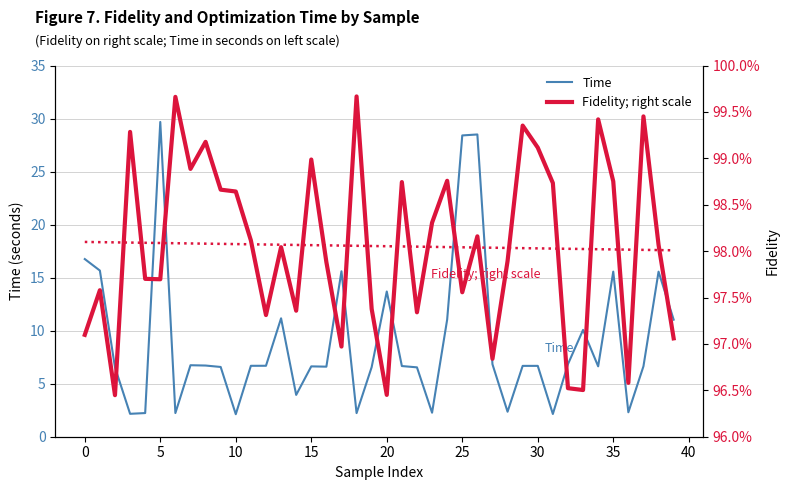

What is the minimum value for Time?

2.1